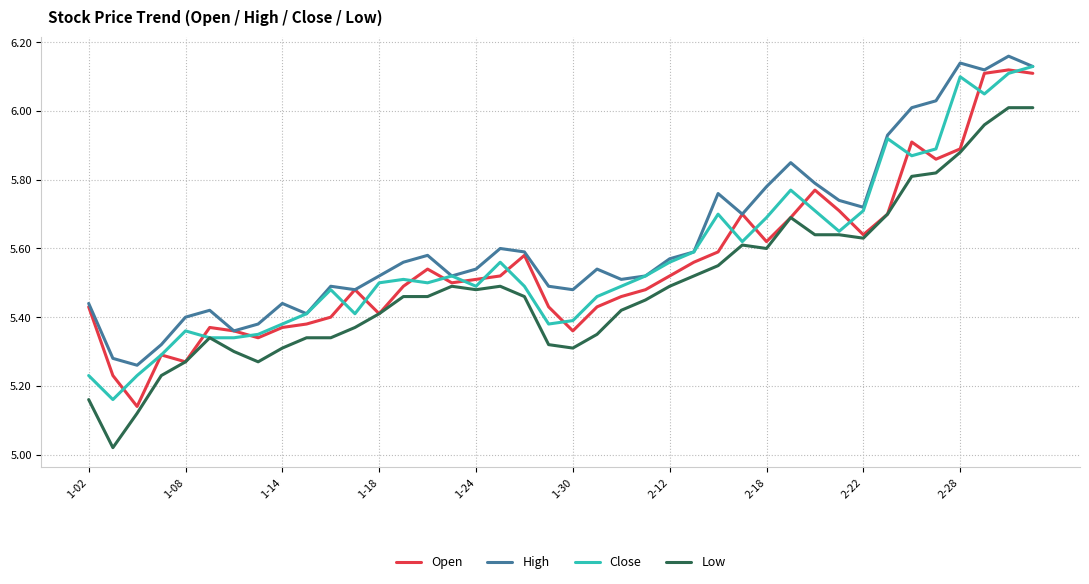

True or false: High and Low cross at least once.

False